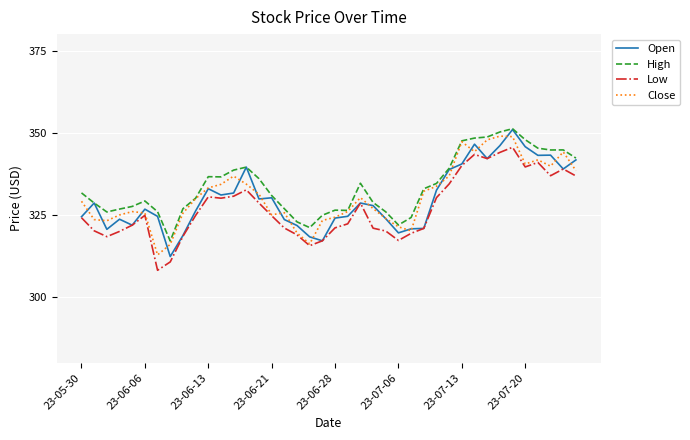

What is the highest value of the High series?

351.2